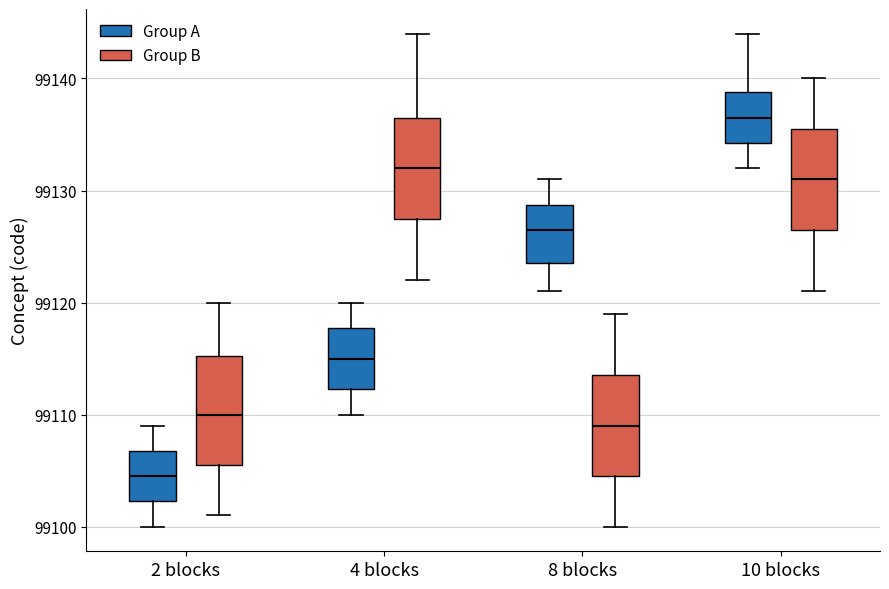

Which box has the highest median line?

10 blocks (Group A)